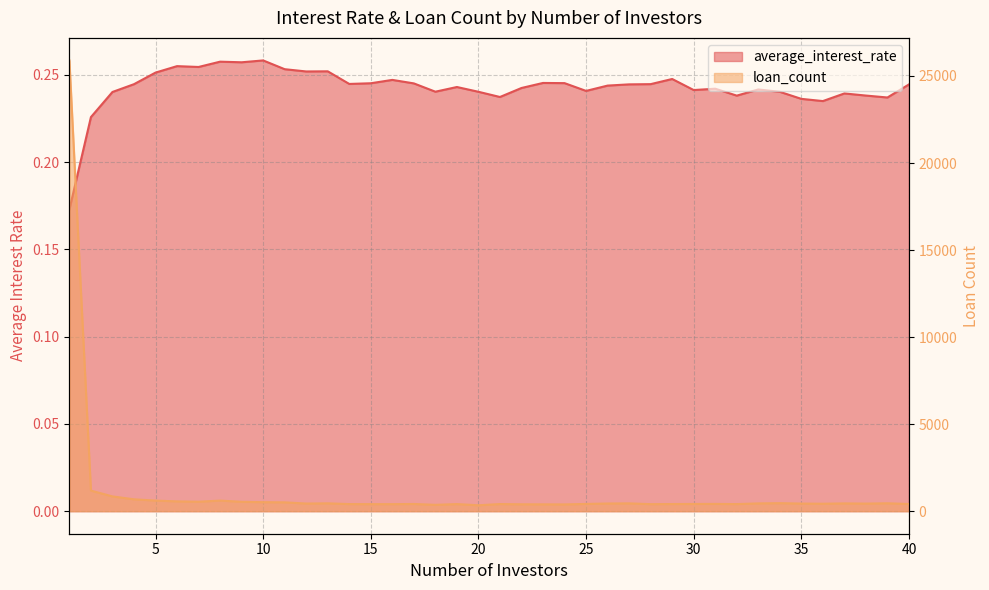

True or false: average_interest_rate has more than 2 interior local peaks.

True